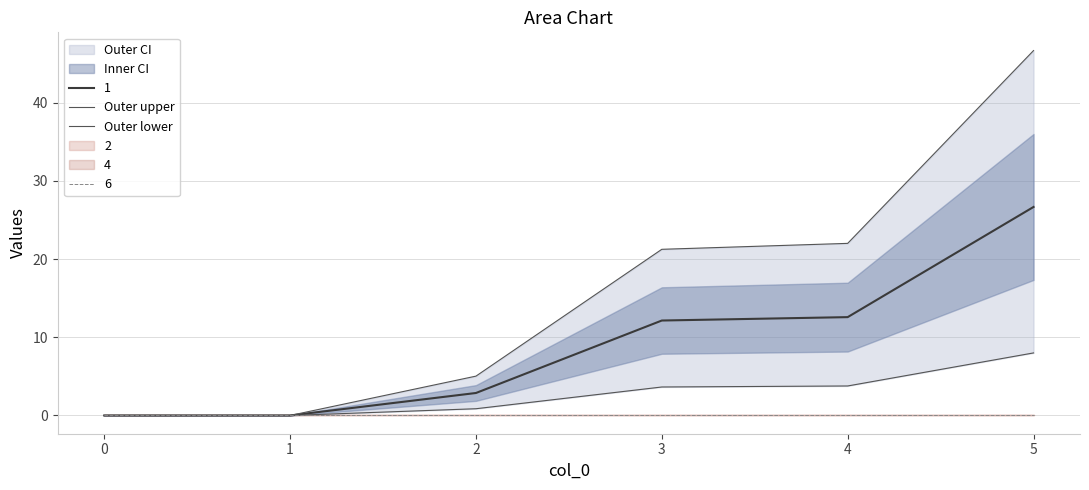

What is the difference between the second highest and second lowest values in the Outer upper series?

22.0